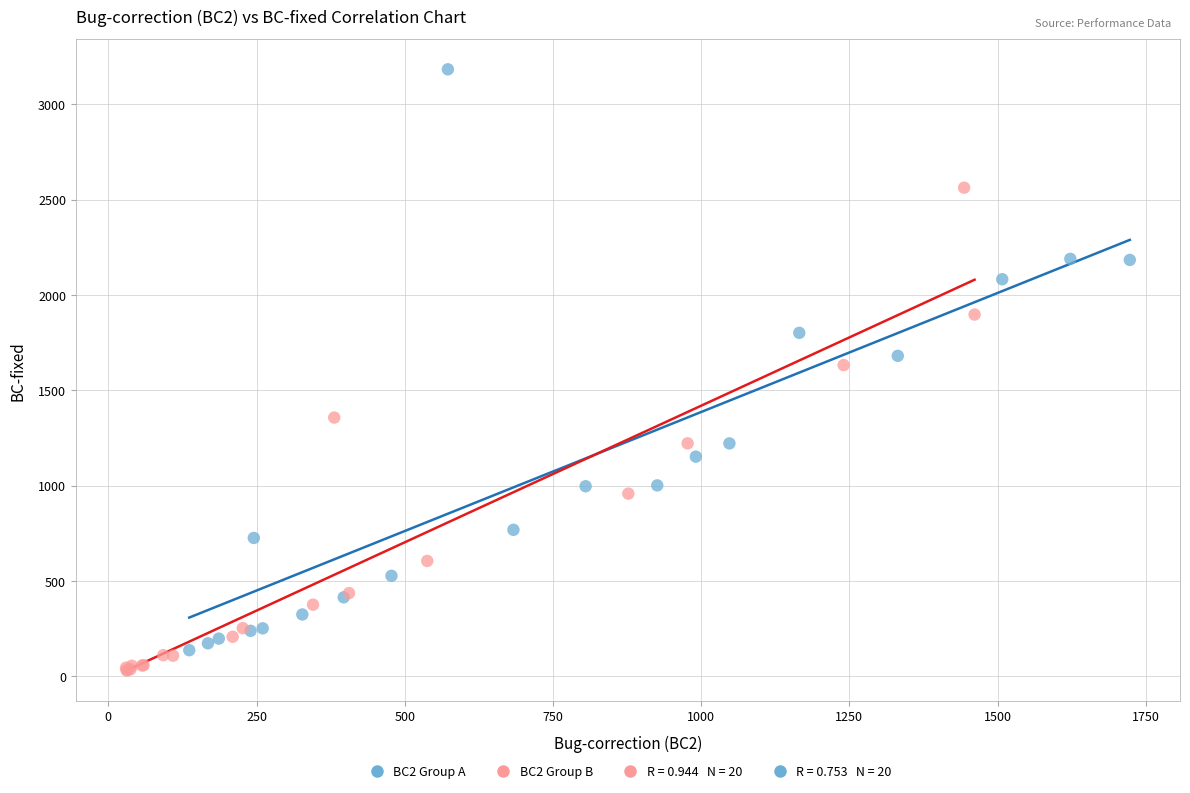

Which series has the largest Y range (max minus min)?

BC2 Group A